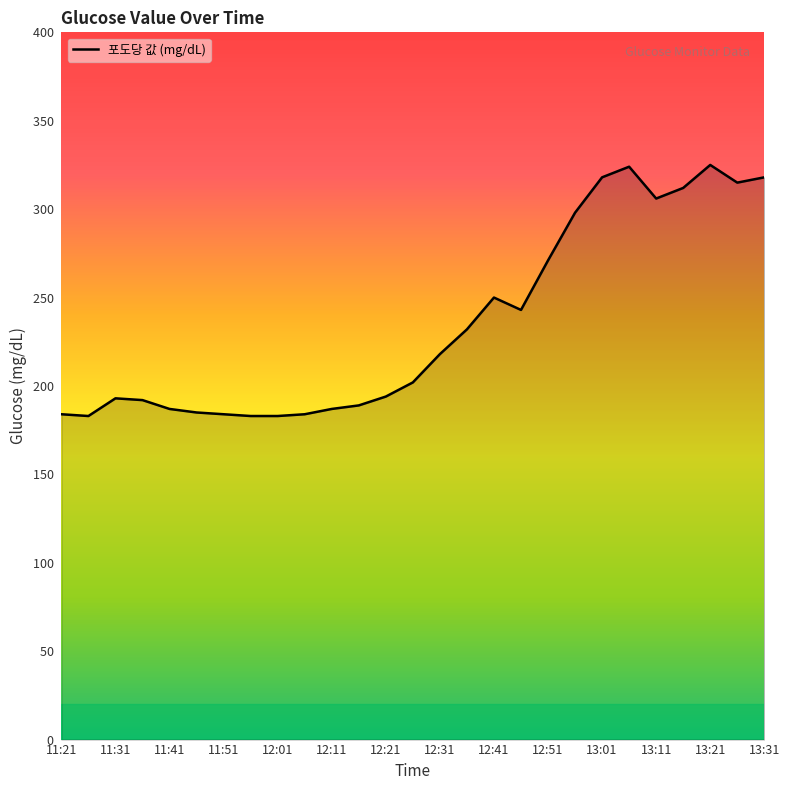

What is the difference between the maximum and minimum values?

142